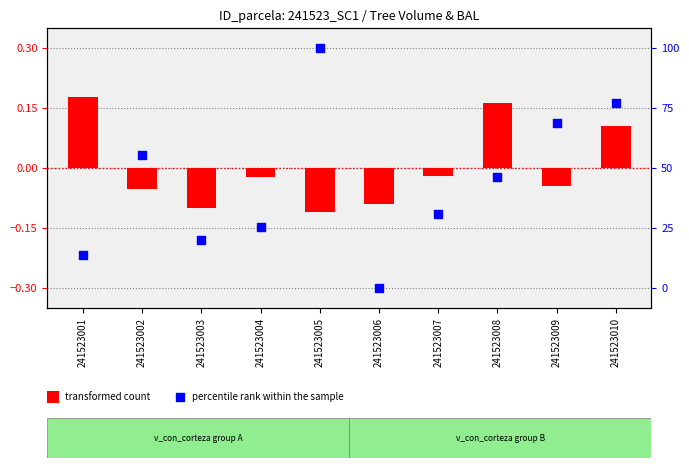

What is the total value across all series at 241523005?

0.2